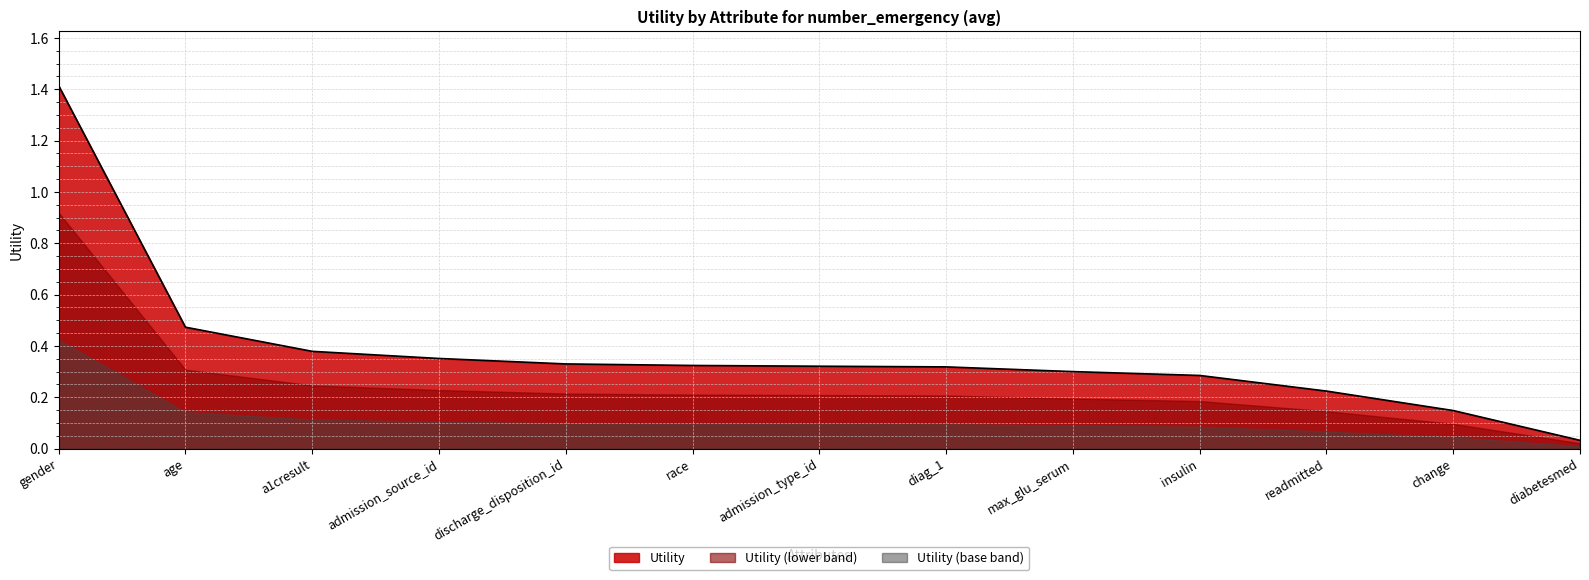

How many lines are shown in the chart?

3